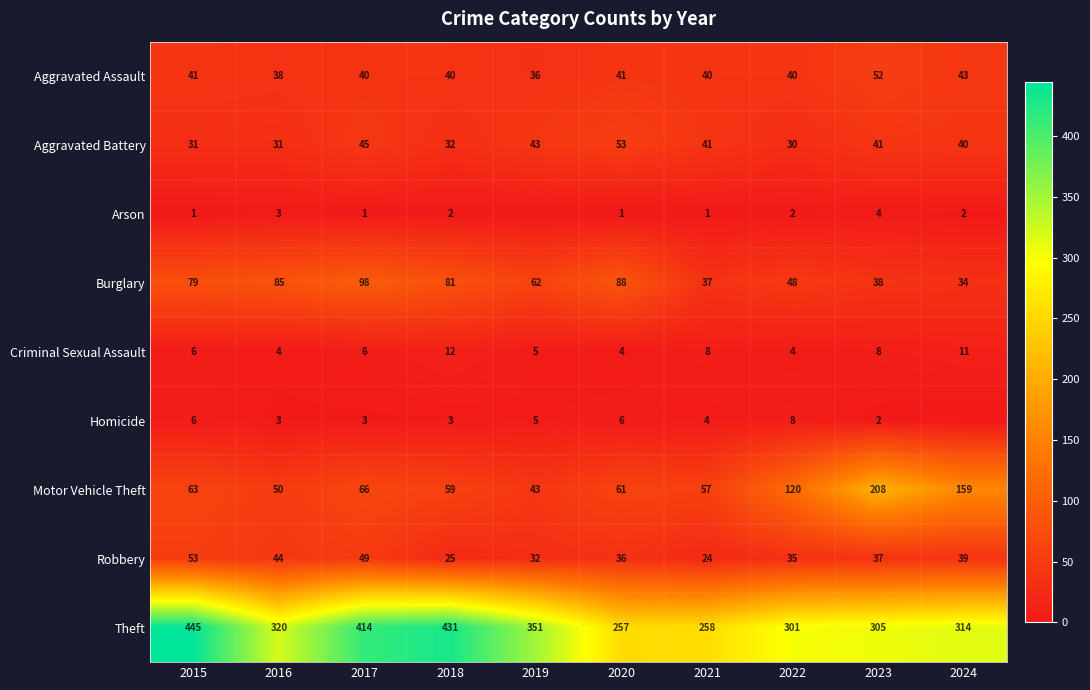

What is the greatest value displayed?

445